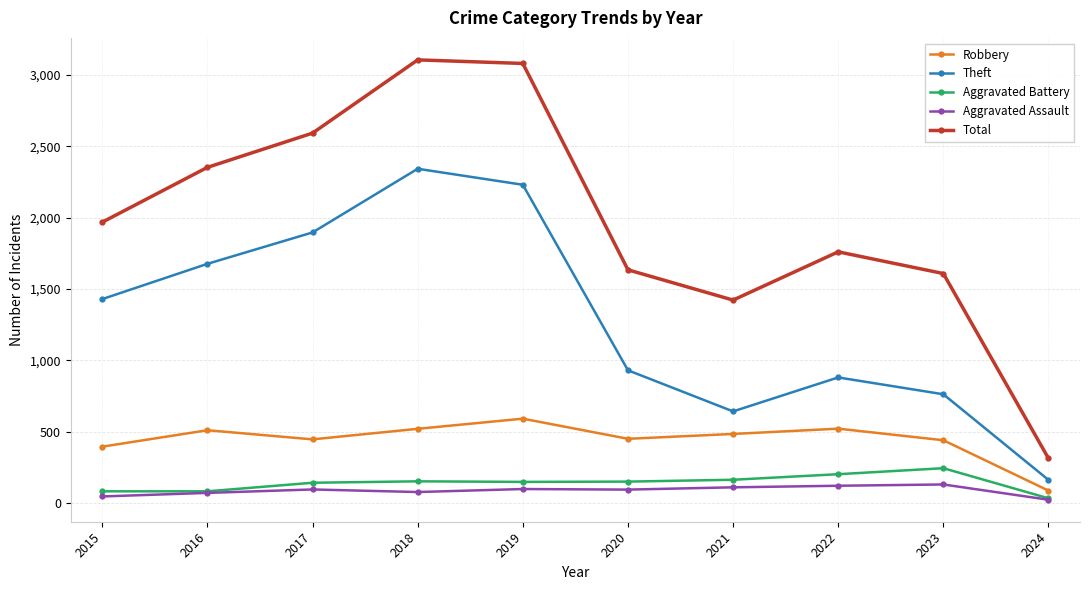

What is the spread (max minus min) of values at 2016?

2281